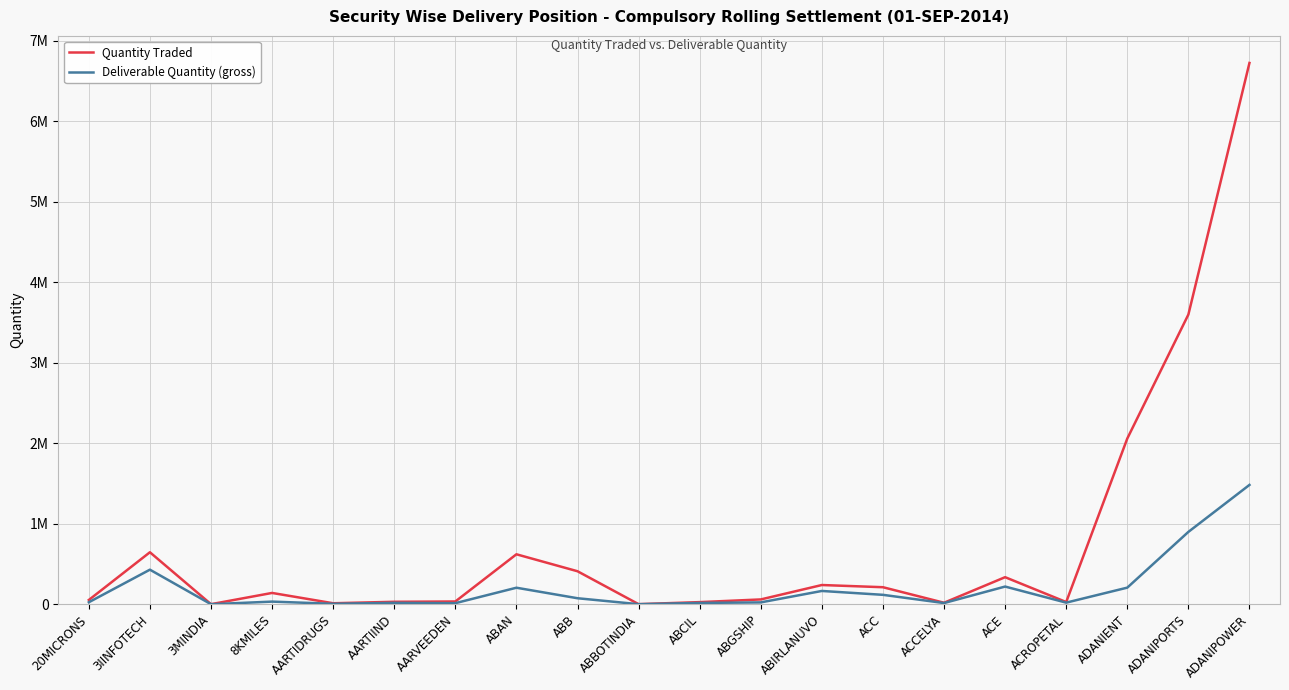

Does the chart have visible grid lines?

Yes